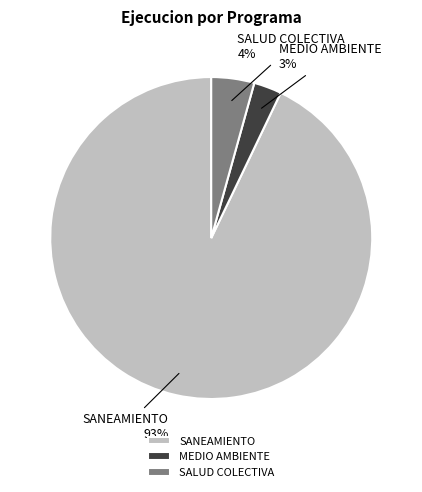

Do MEDIO AMBIENTE and SANEAMIENTO together represent more than half of the pie?

Yes